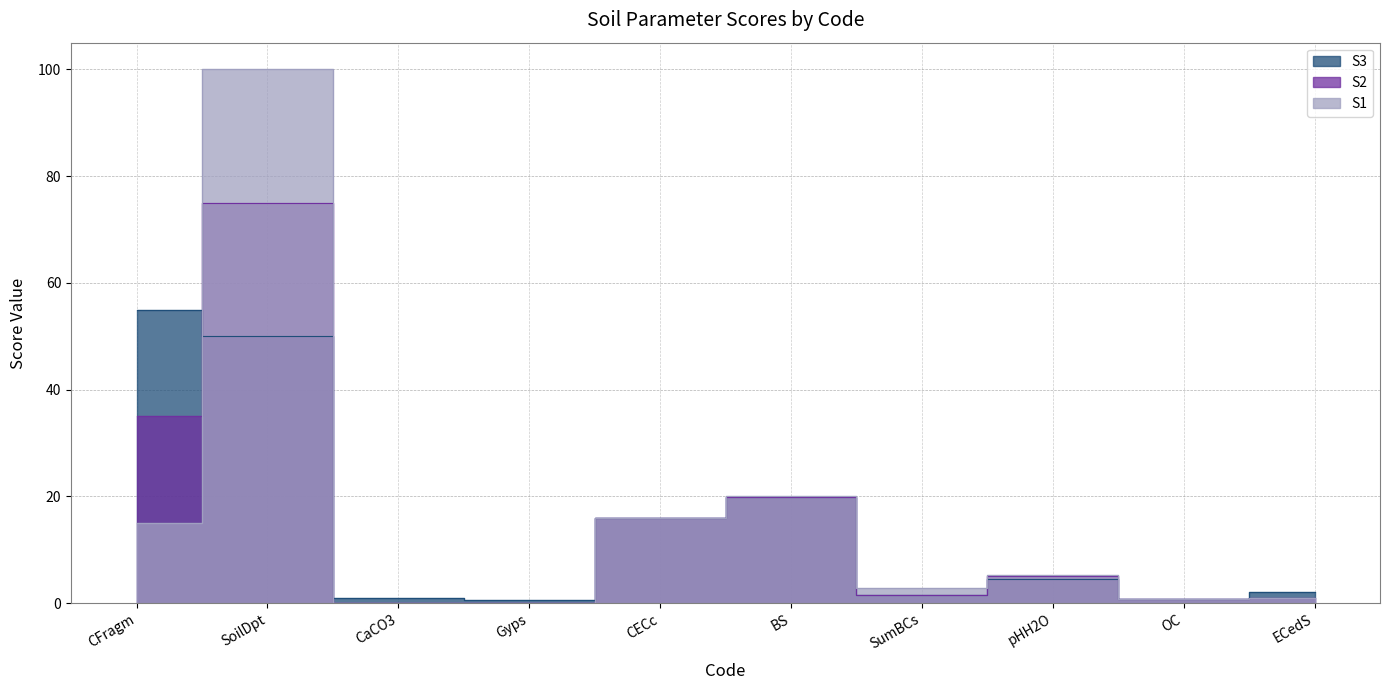

What value does the S2 series have at SumBCs?

1.6